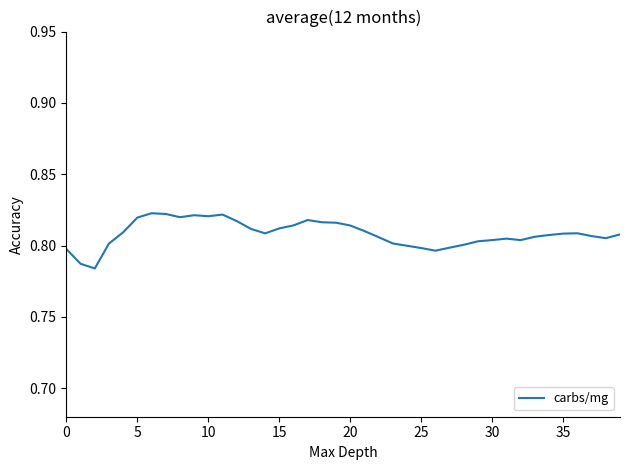

What is the minimum value shown in the chart?

0.8